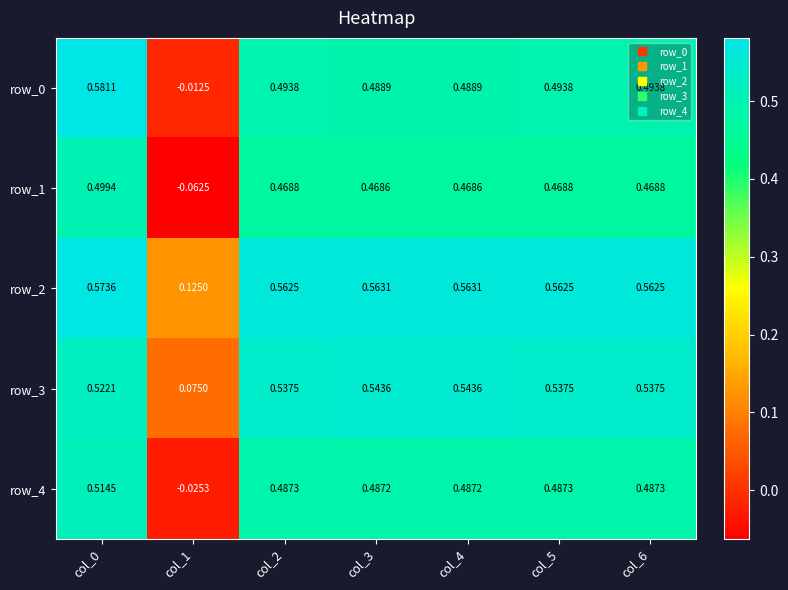

How many values in the row_1 series exceed 0?

6